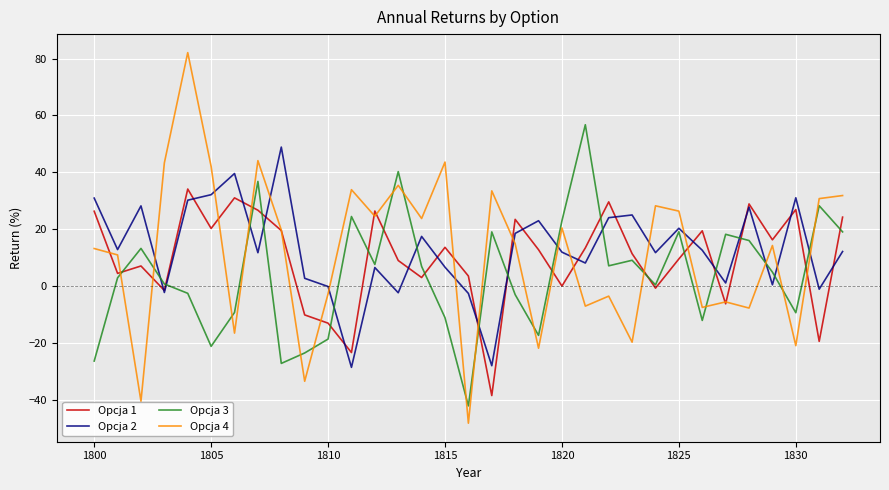

Which series has the largest range (max minus min)?

Opcja 4